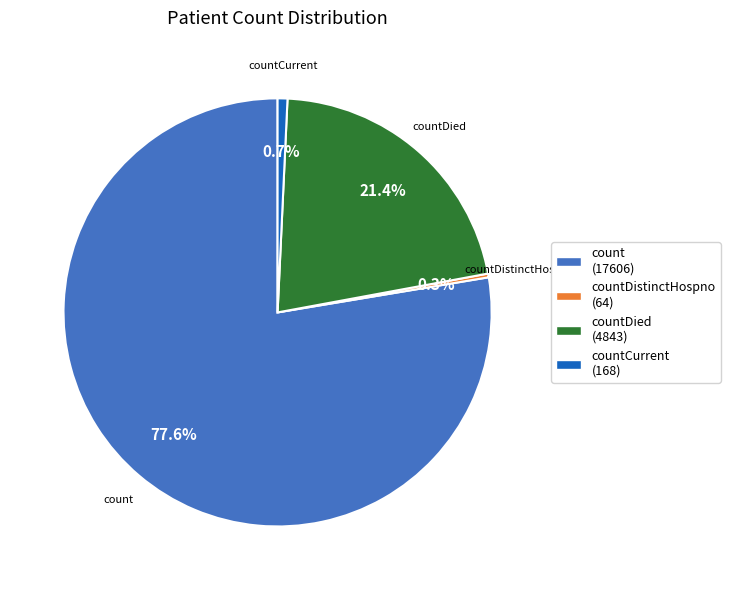

Which slice is the largest?

count (17606)